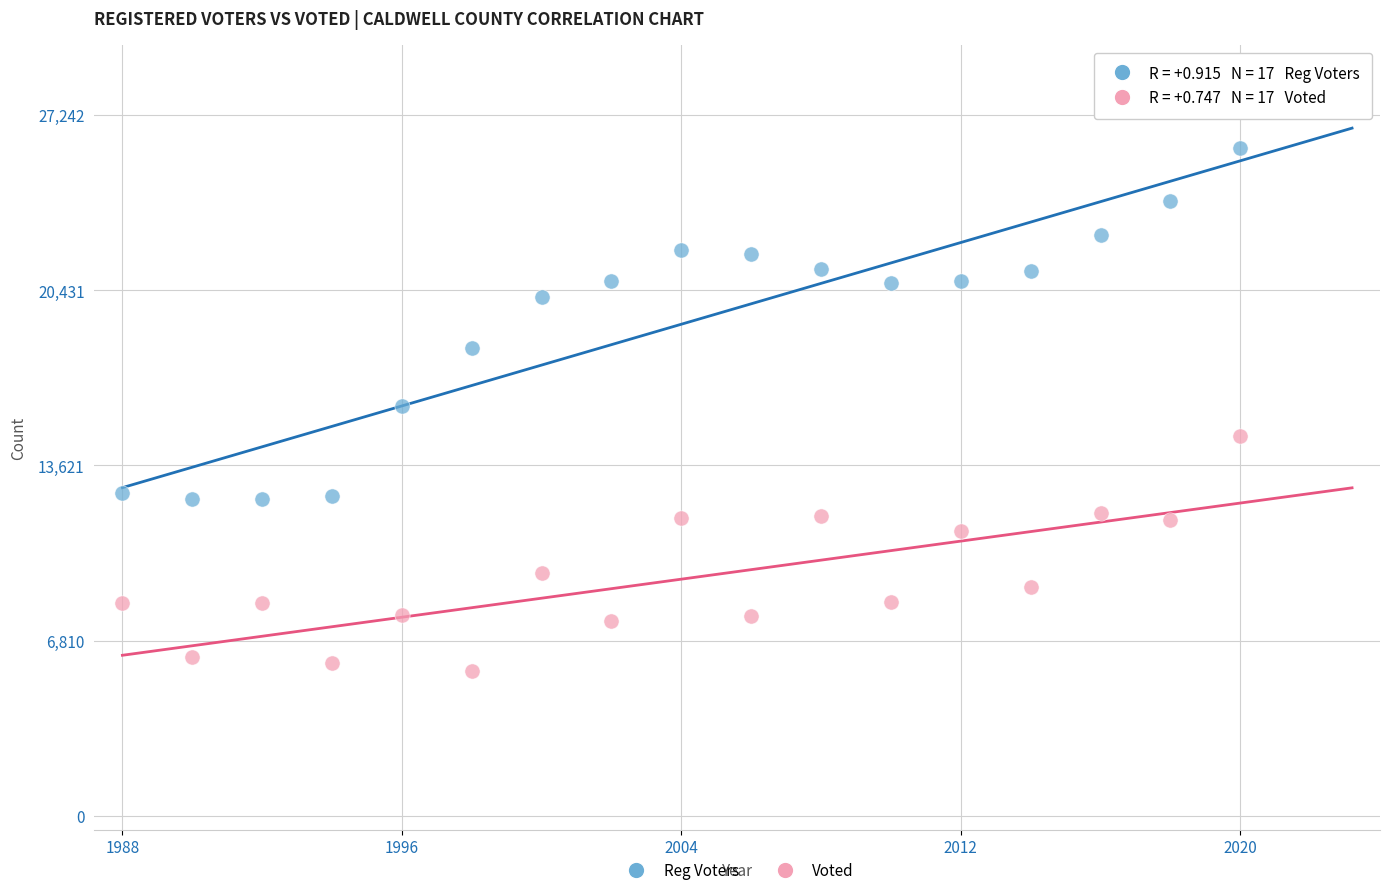

Which series has the widest spread of Y values?

Reg Voters